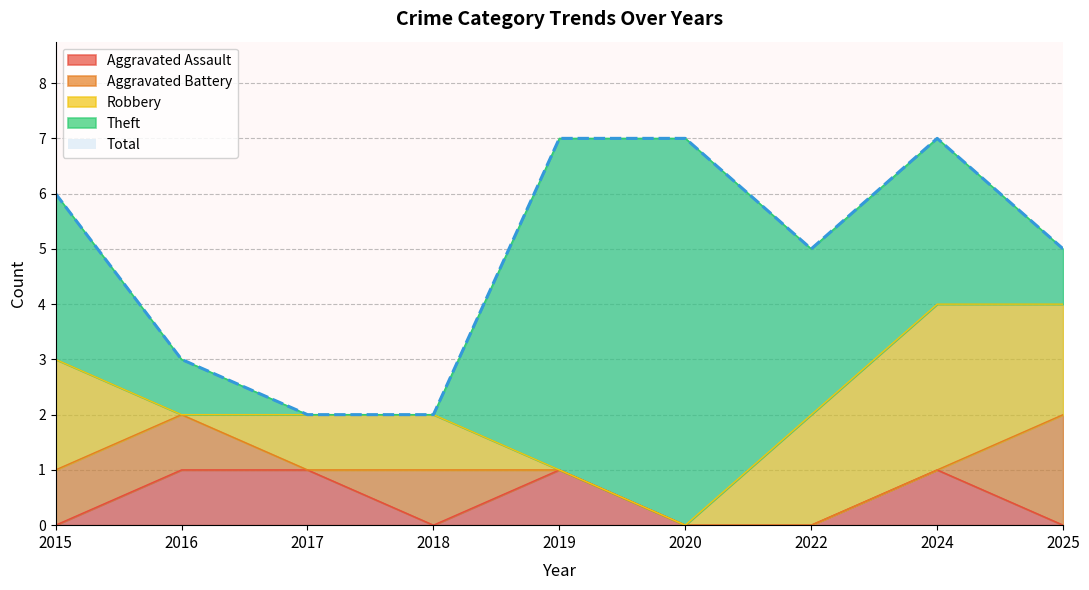

How many intersections are there between Aggravated Battery and Aggravated Assault?

3